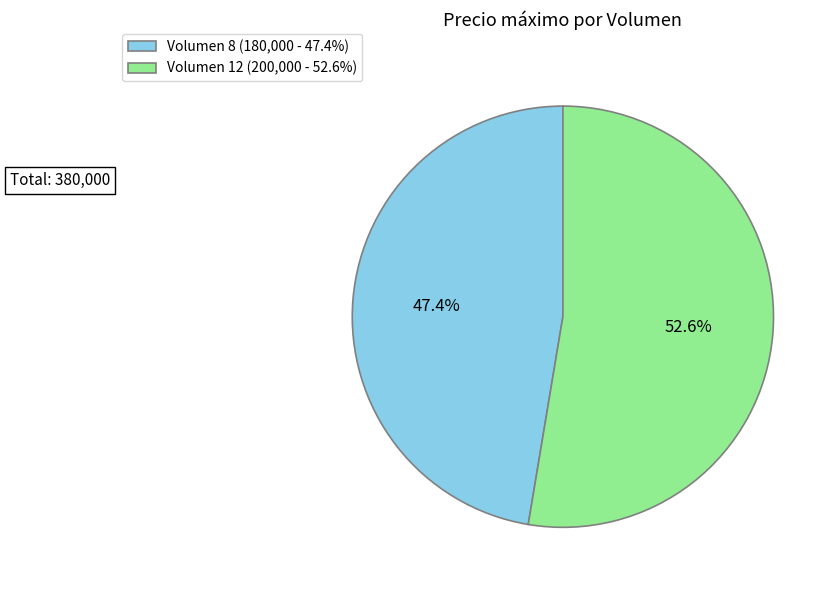

Count the number of slices in the pie.

2